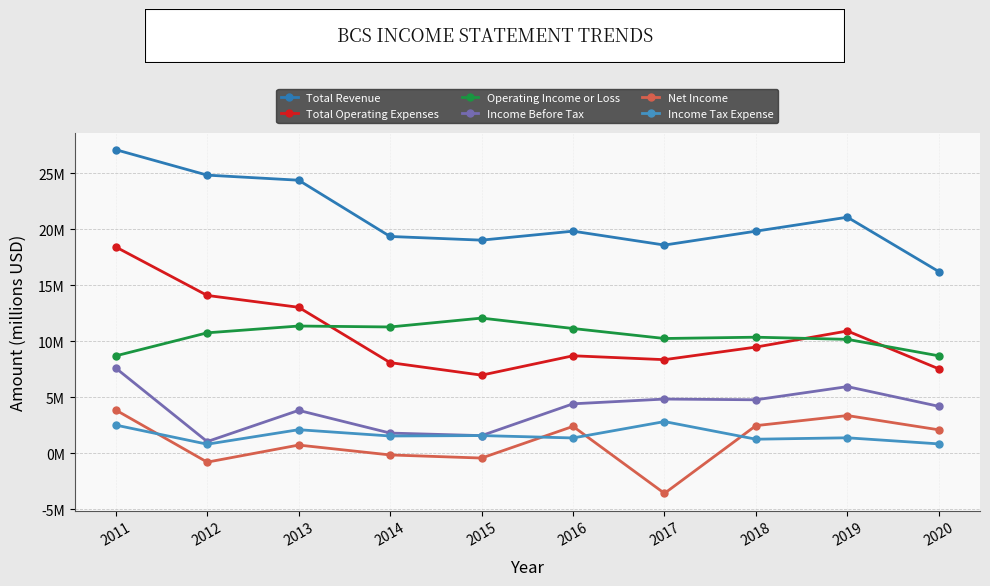

Is this an area chart (filled region under the line)?

No